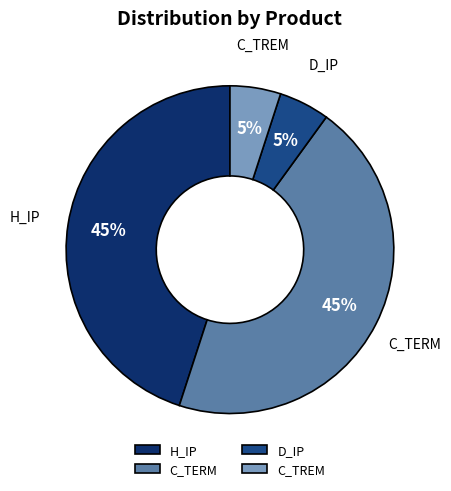

Do C_TREM and D_IP together represent more than half of the pie?

No